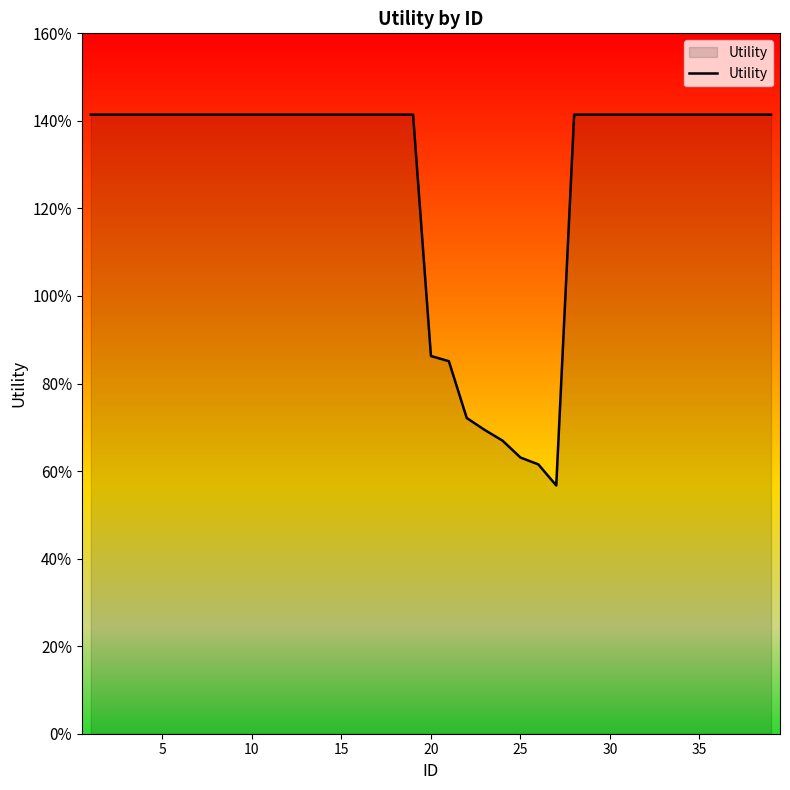

Does the chart display data point markers on the line(s)?

No